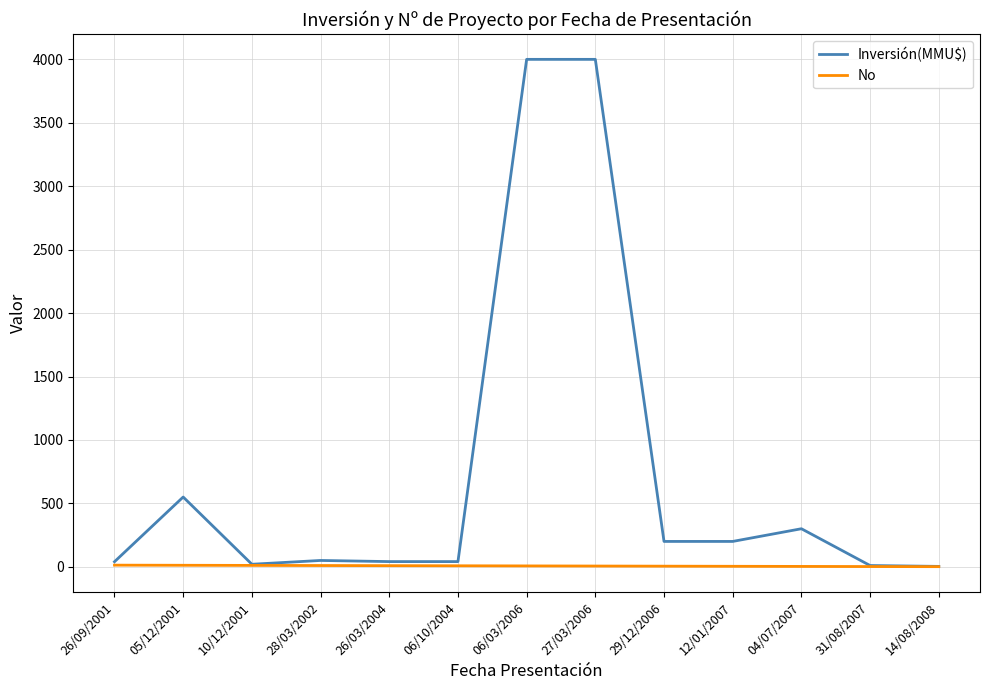

List the series in order of their overall mean, highest first.

Inversión(MMU$), No